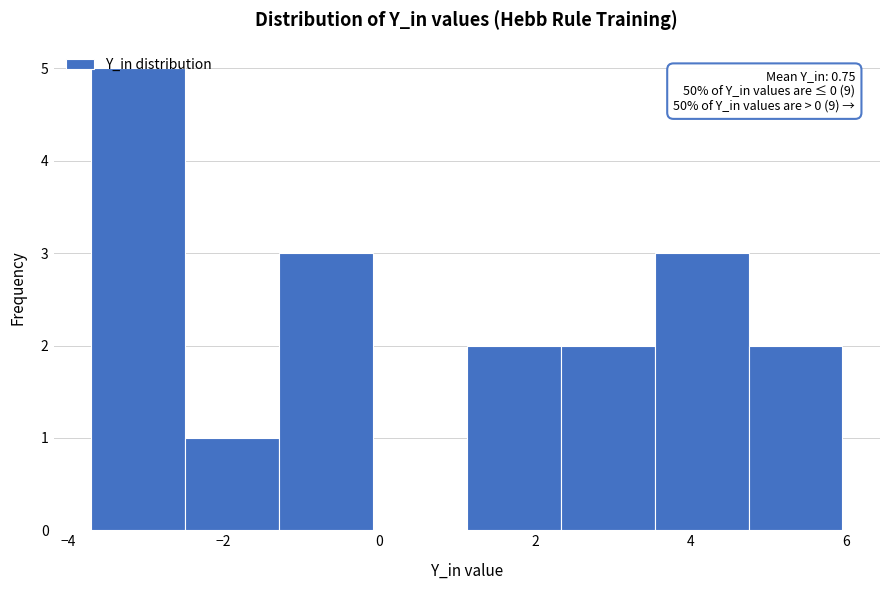

Over which range of the x-axis is the bar tallest?

-3.6 to -2.4